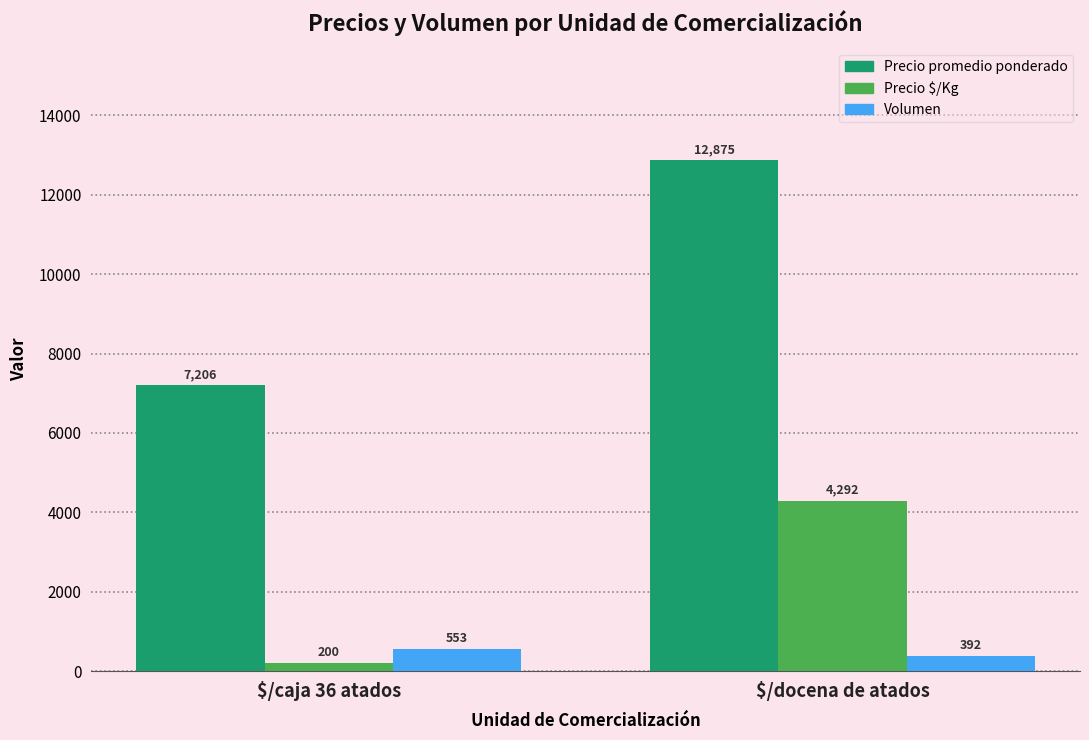

Rank the categories by Precio $/Kg value from highest to lowest.

$/docena de atados, $/caja 36 atados